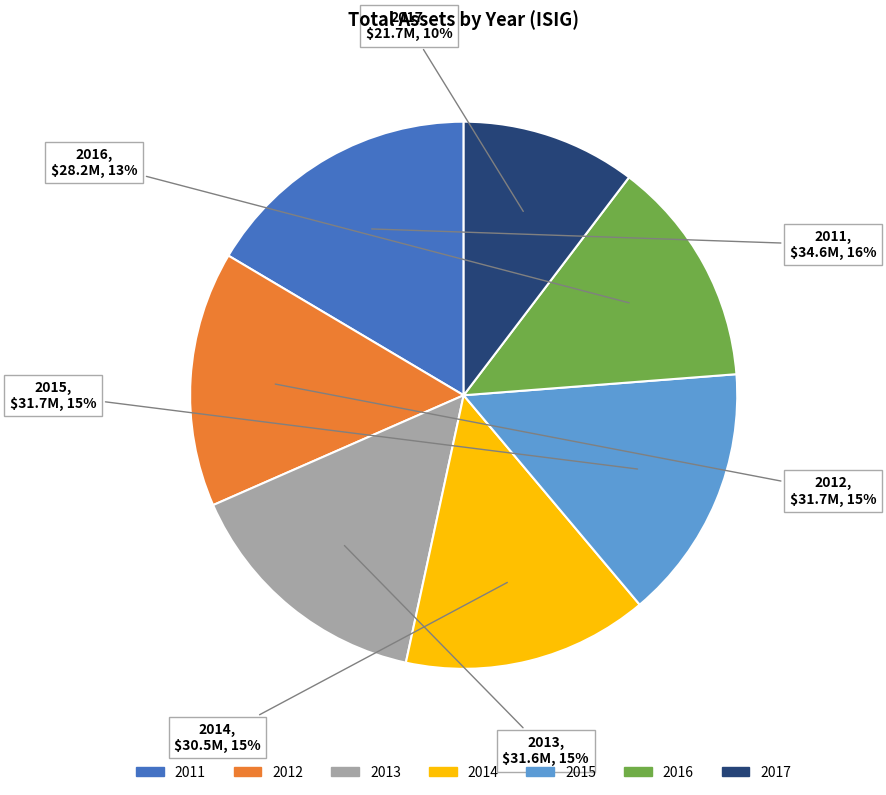

Do 2016 and 2011 together represent more than half of the pie?

No